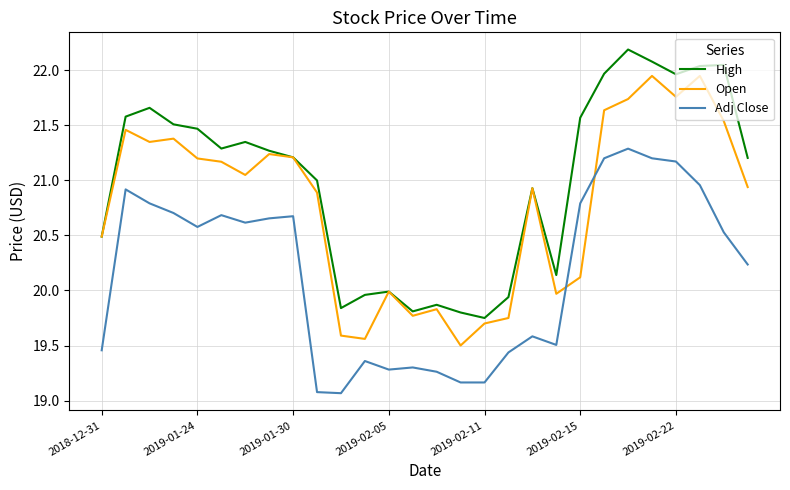

What is the greatest value displayed?

22.2